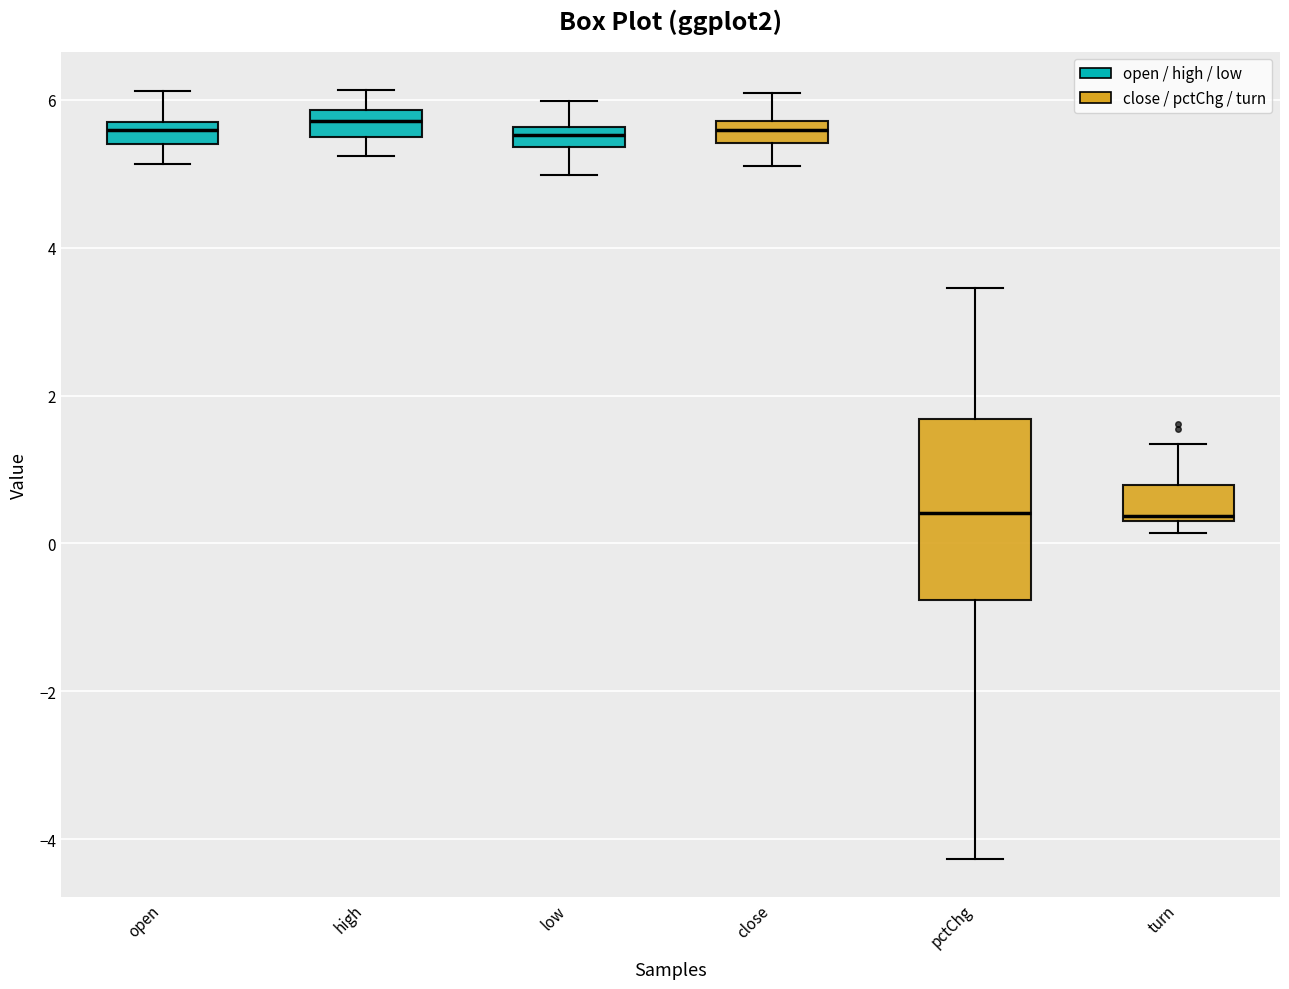

Where is the lower edge of the box for high on the y-axis? The values are not printed on the chart, so give them approximately, as read against the axis.

5.4